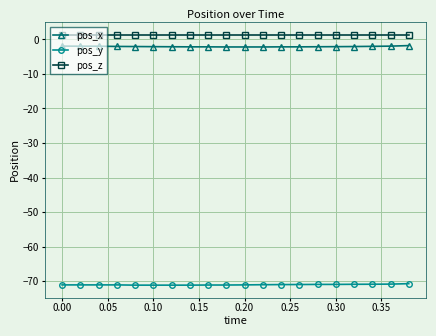

Which series has the largest total across all categories?

pos_z